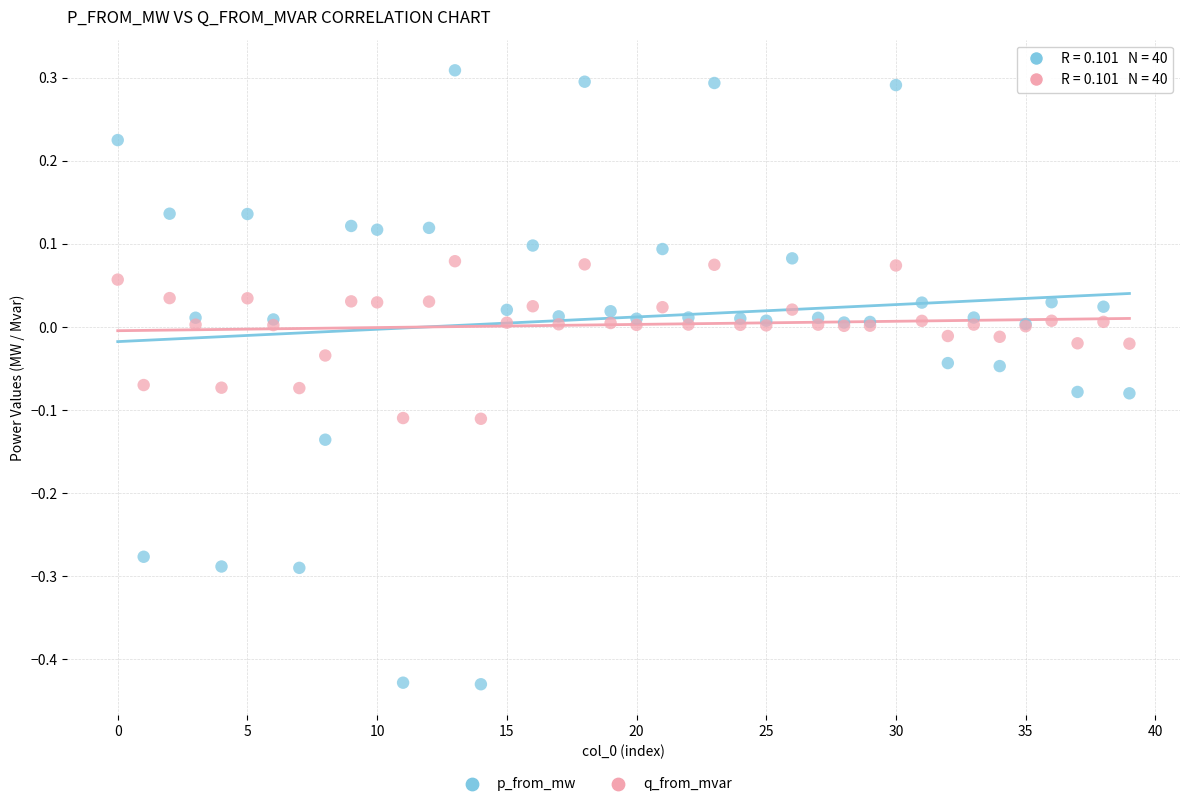

Which series reaches the maximum Y coordinate?

p_from_mw